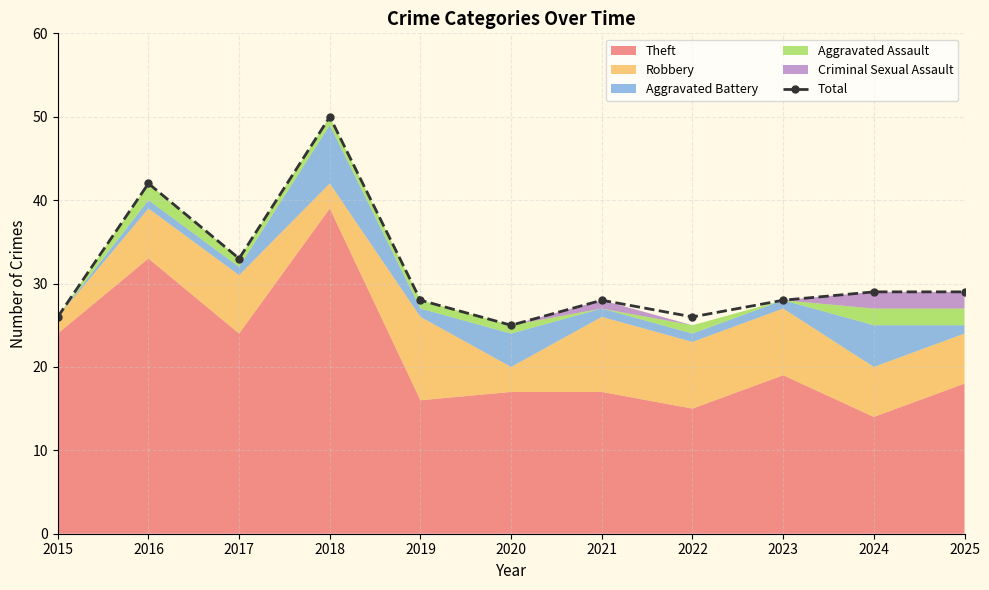

Reading right to left, transcribe all the data shown in this chart.

2025=29	2024=29	2023=28	2022=26	2021=28	2020=25	2019=28	2018=50	2017=33	2016=42	2015=26